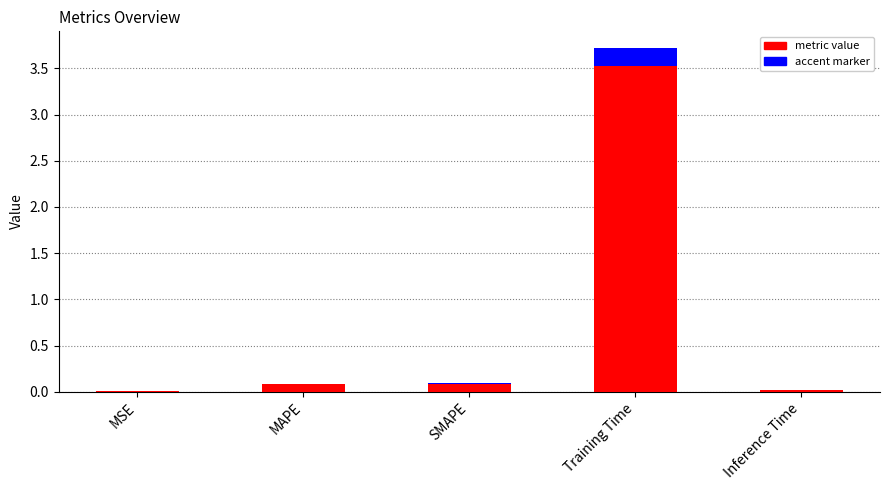

What is the average value?

0.8